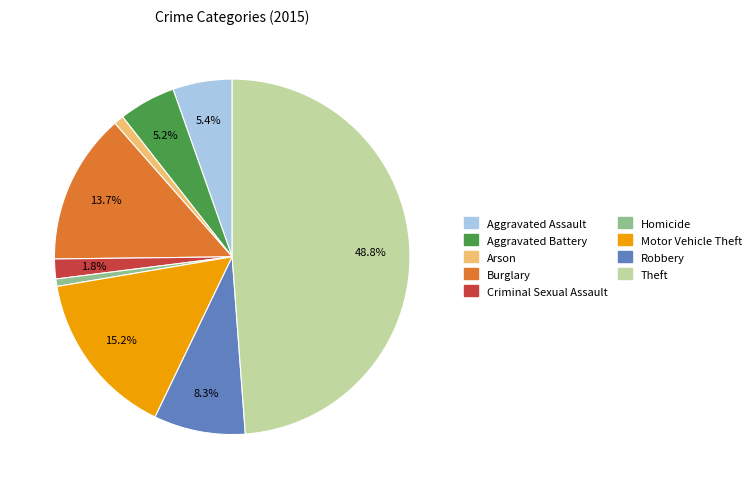

Does Burglary account for over 50% of the chart?

No